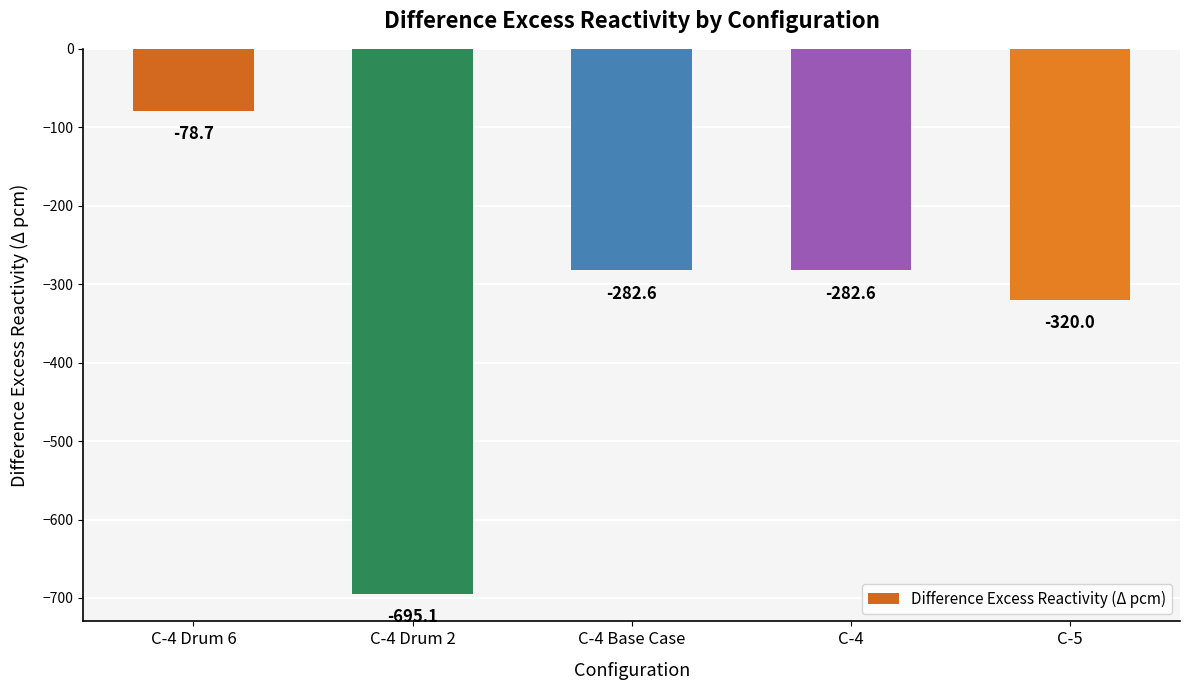

What is the value of the 3rd bar from the left?

-282.6